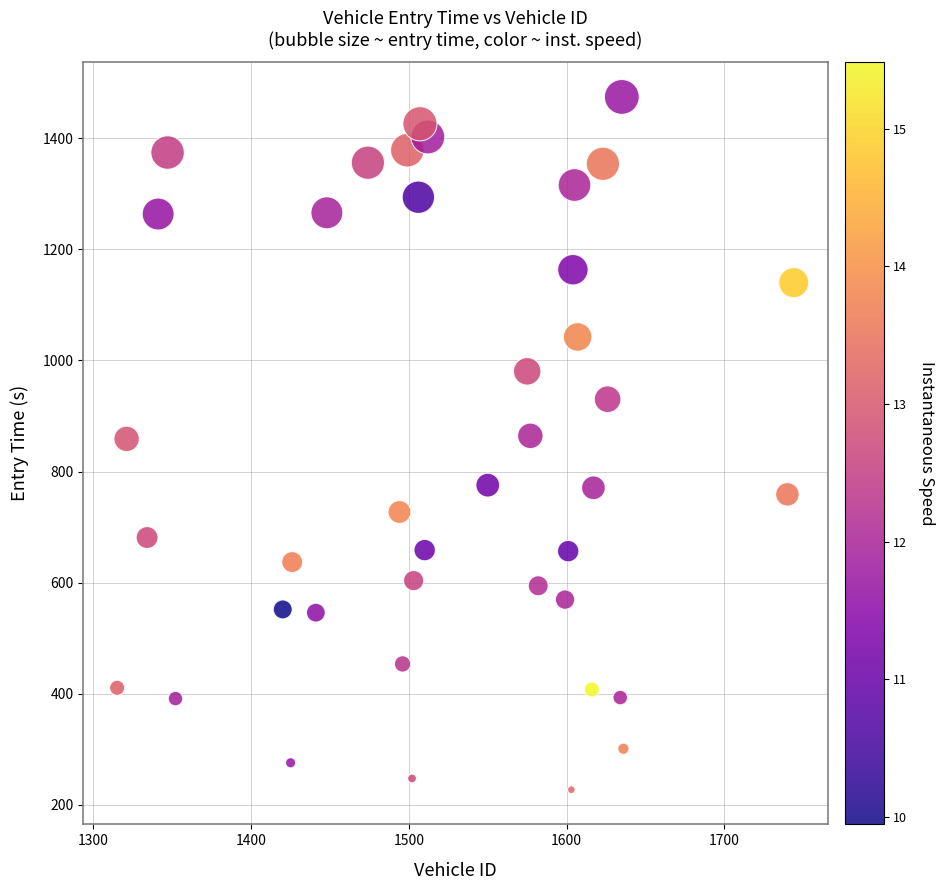

What is the range of Y values (max minus min)?

1247.4